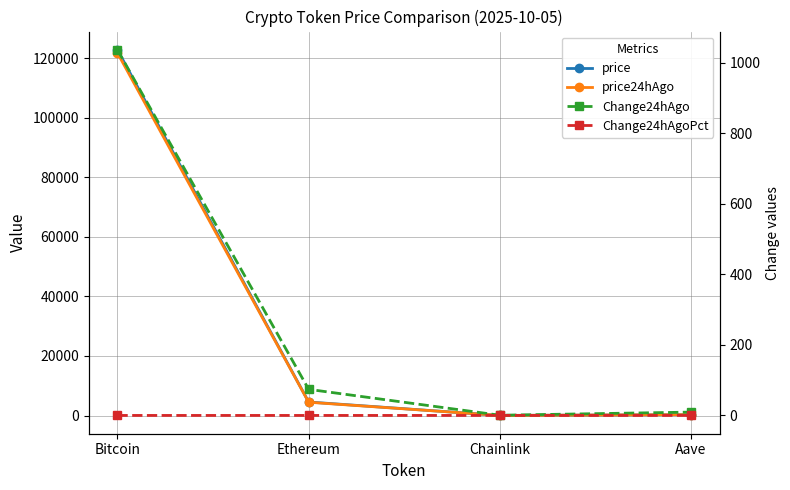

What is the sum of all Change24hAgo values?

1120.0